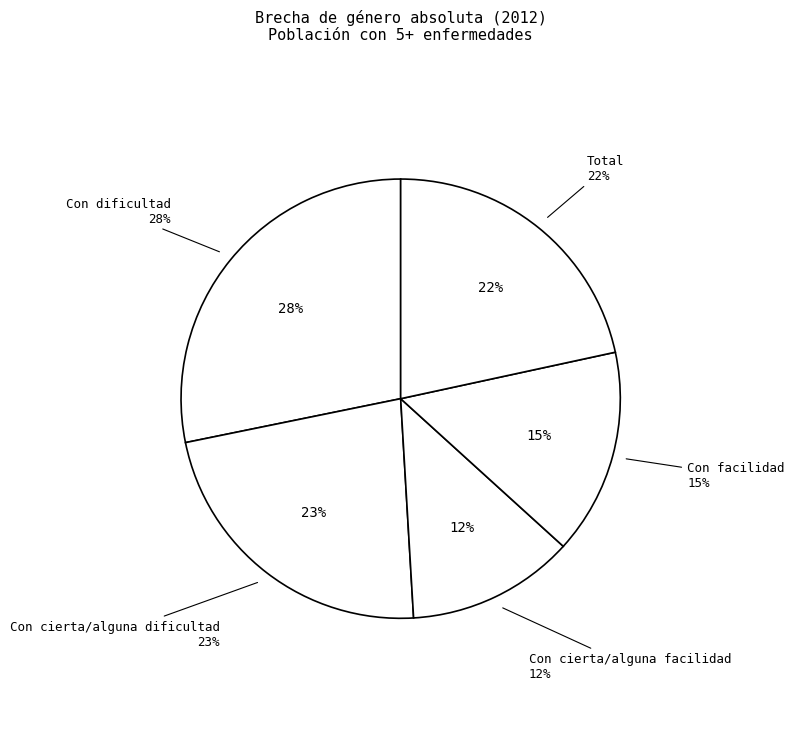

True or false: Con cierta/alguna dificultad accounts for 23% of the total.

True